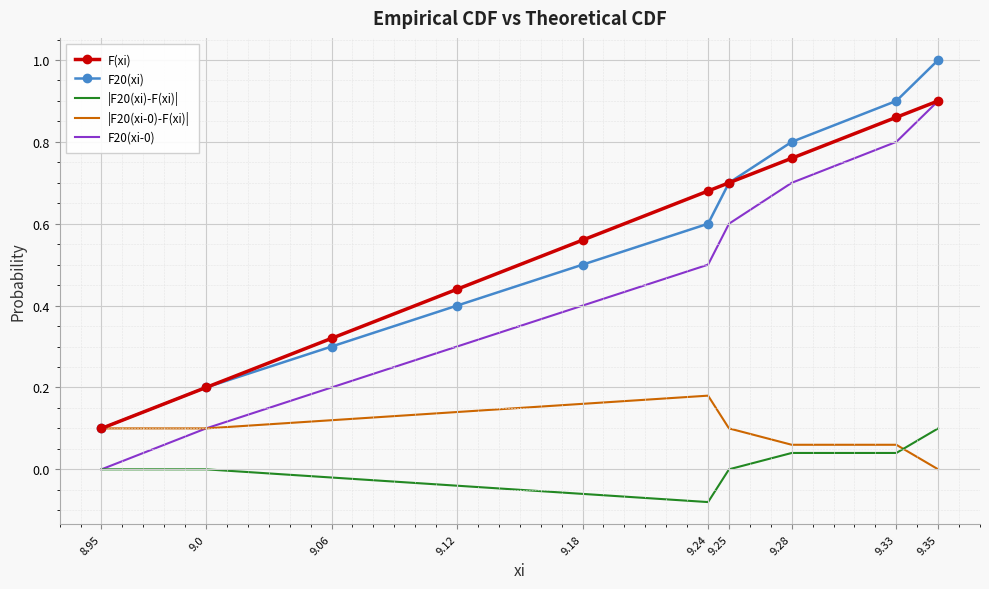

At how many categories does at least one series exceed 0?

10